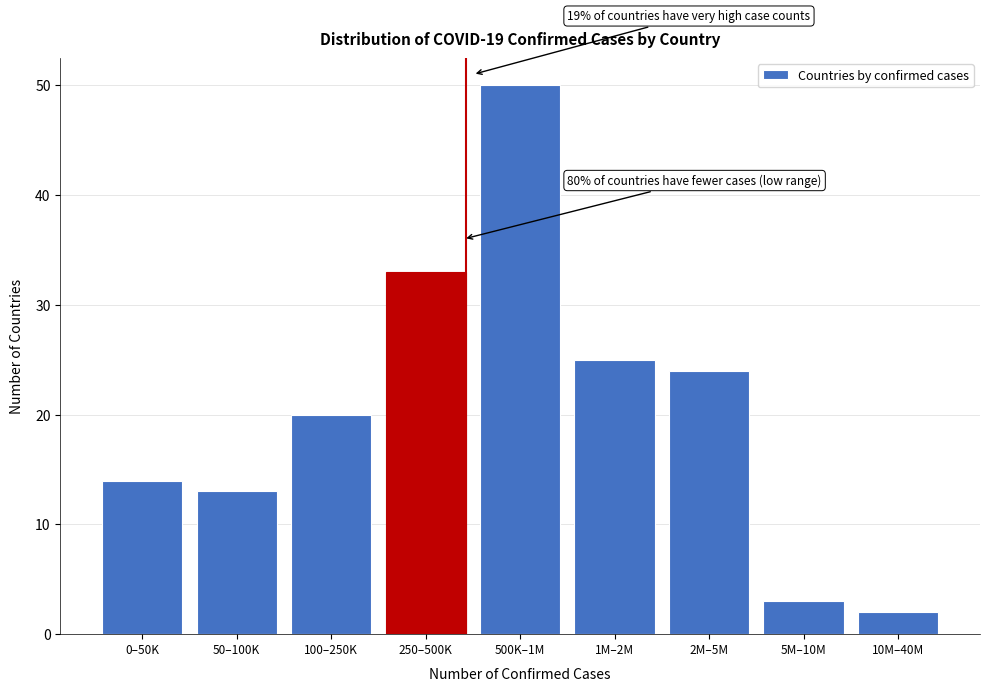

Reading right to left, what are all the values shown in this chart?

10M–40M=2	5M–10M=3	2M–5M=24	1M–2M=25	500K–1M=50	250–500K=33	100–250K=20	50–100K=13	0–50K=14